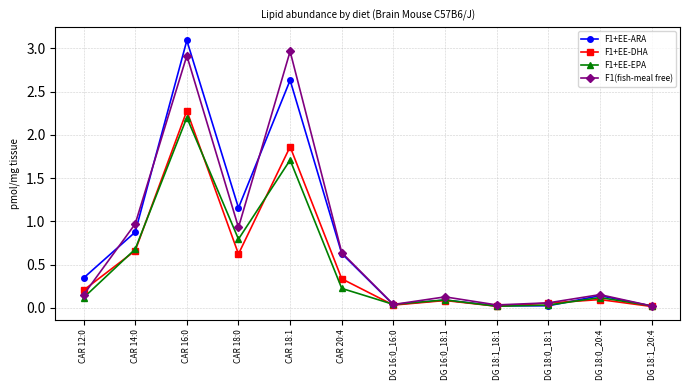

What is the label of the 8th point from the right?

CAR 18:1